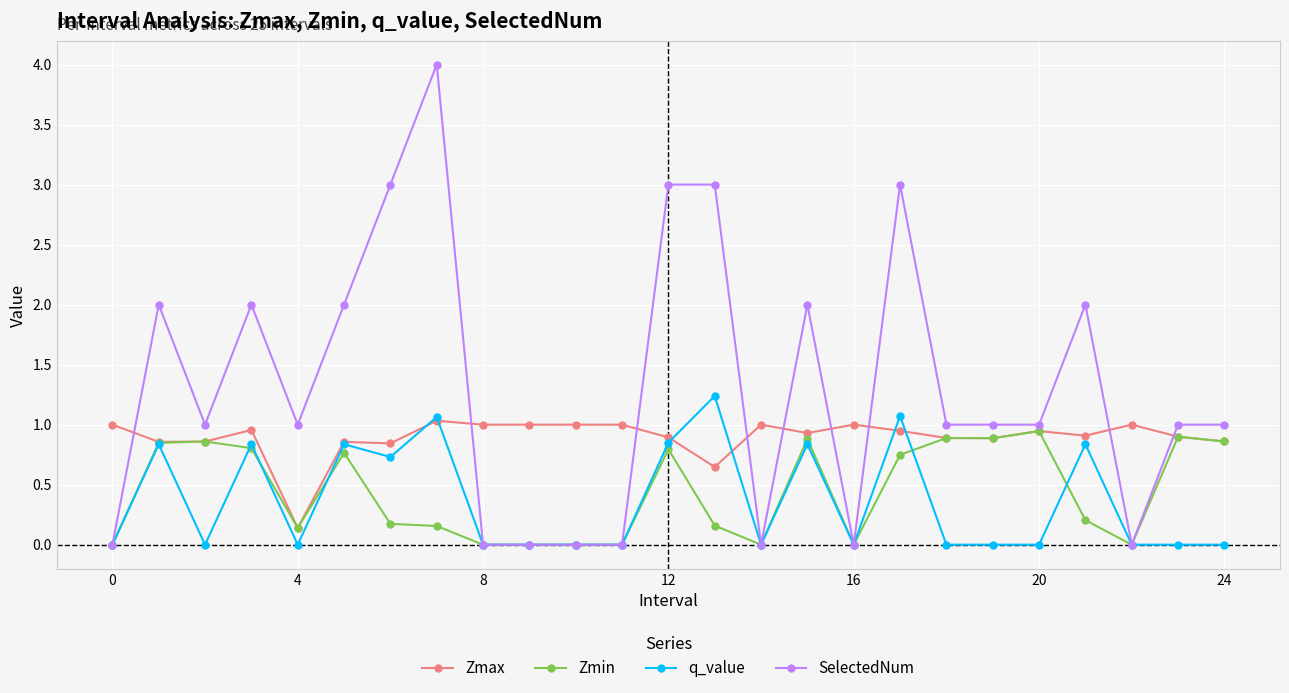

What is the value of the SelectedNum point at the 2nd from the left?

2.0